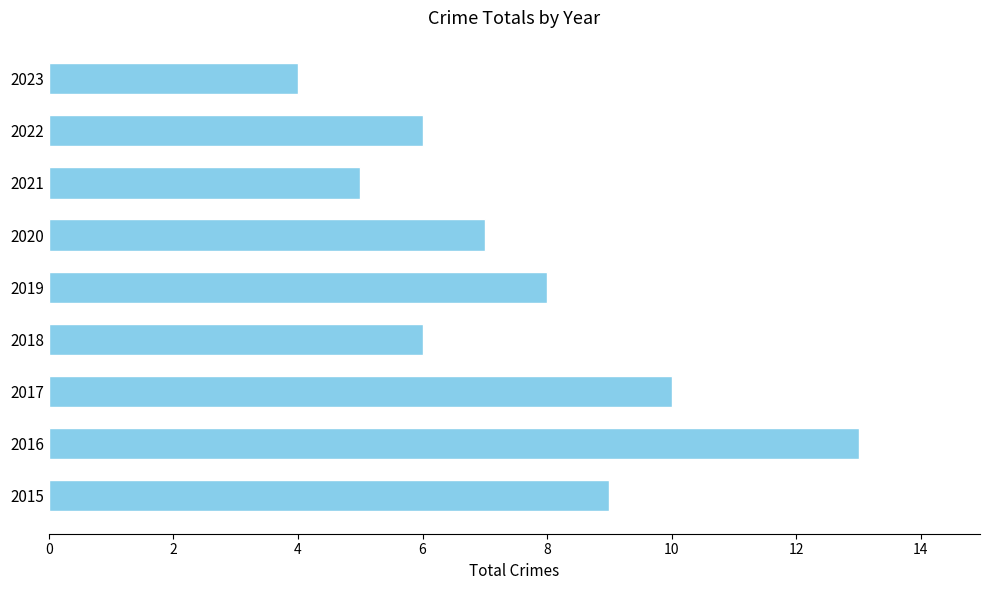

The value at 2018 is 6. True or false?

True